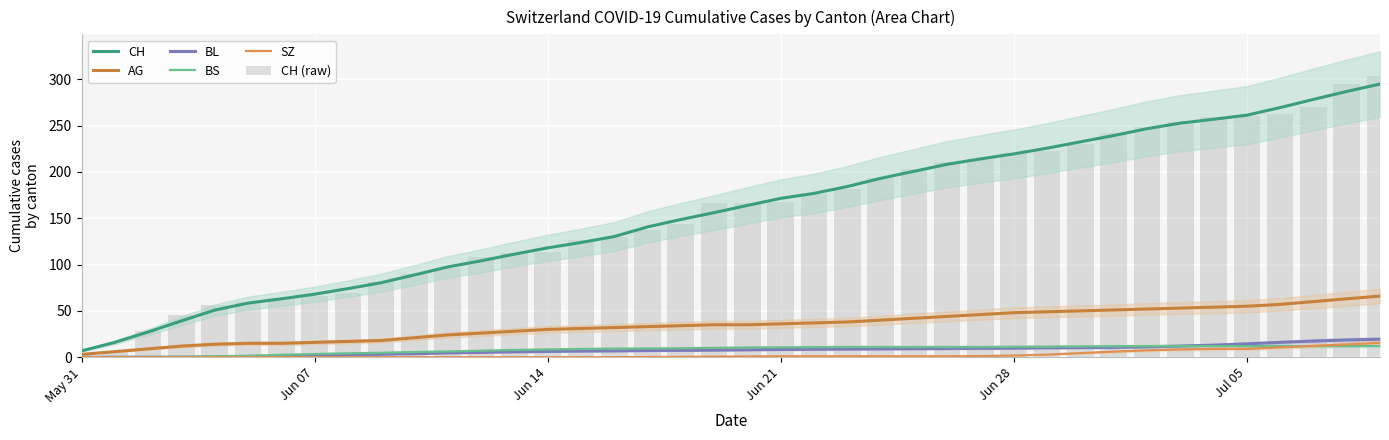

Which series has the largest total across all categories?

CH